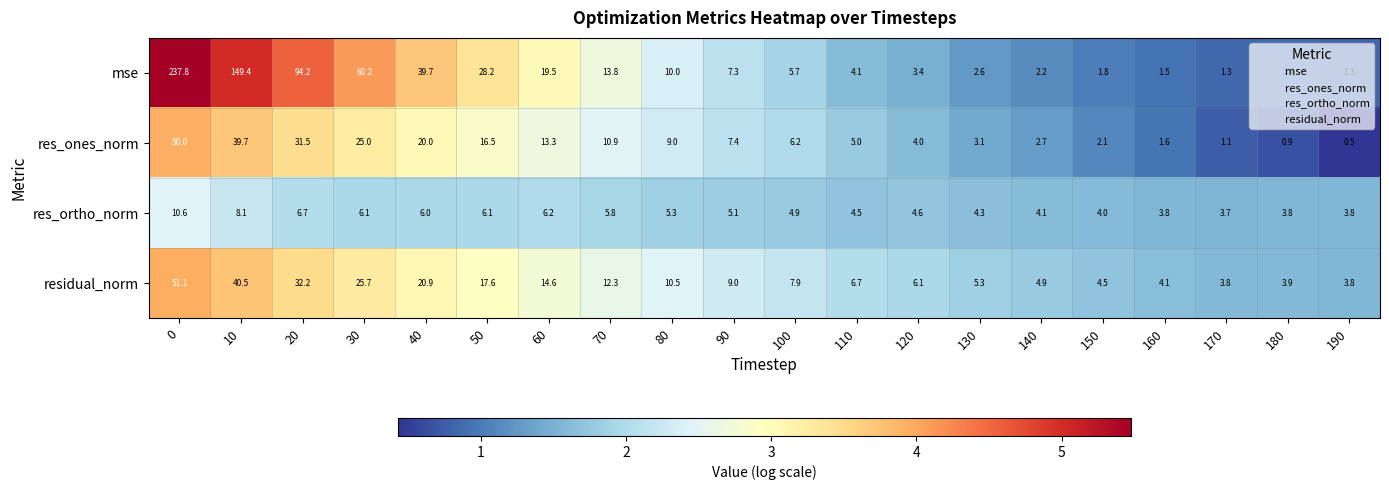

Is it true that residual_norm equals 5.3 at 130?

True